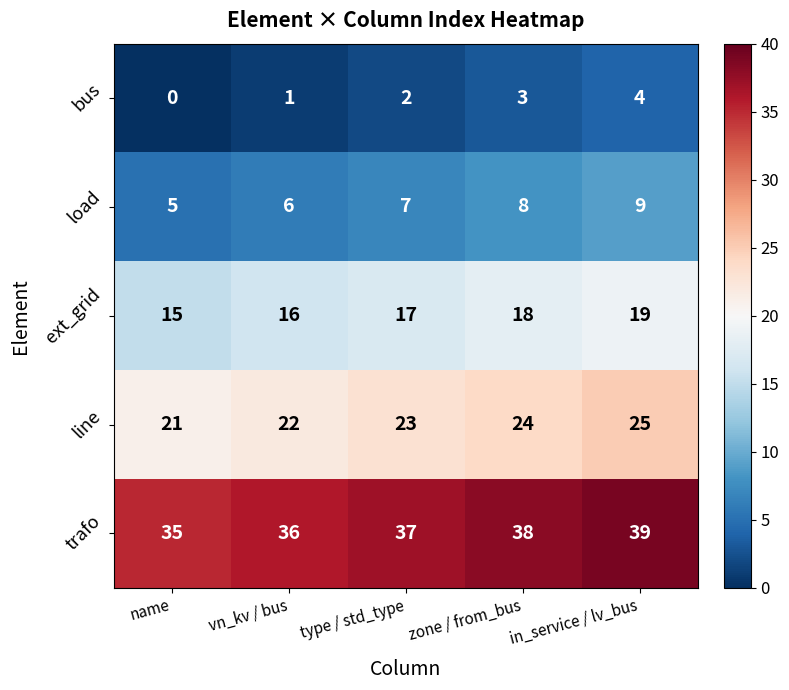

Count the number of data series in this chart.

5